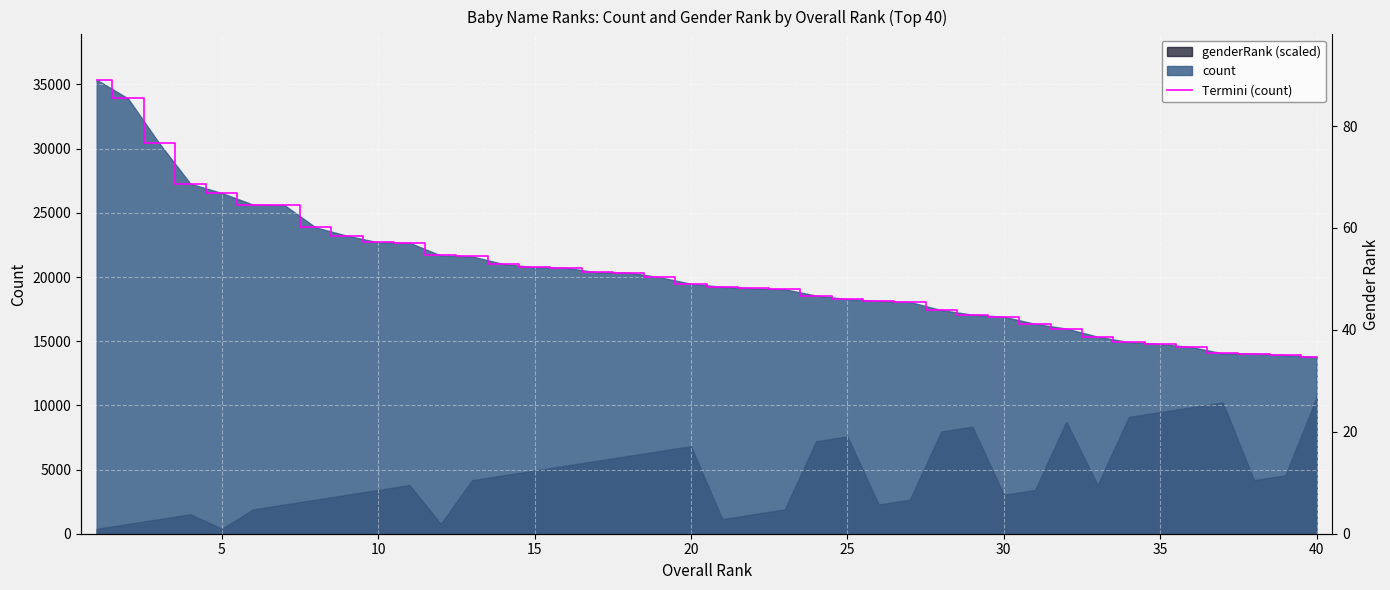

The value of Termini (count) at 25 is 5669. True or false?

False